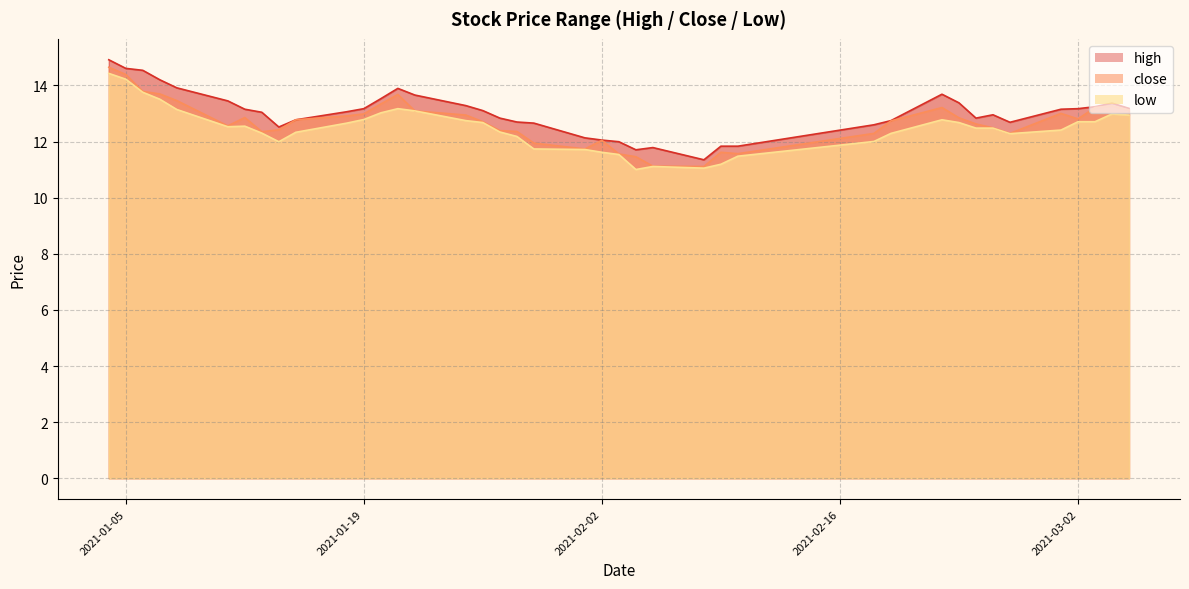

True or false: low and high intersect in this chart.

False